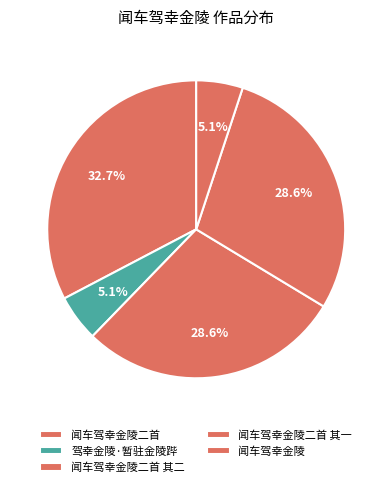

To the nearest percent, what portion does 闻车驾幸金陵 represent?

5%